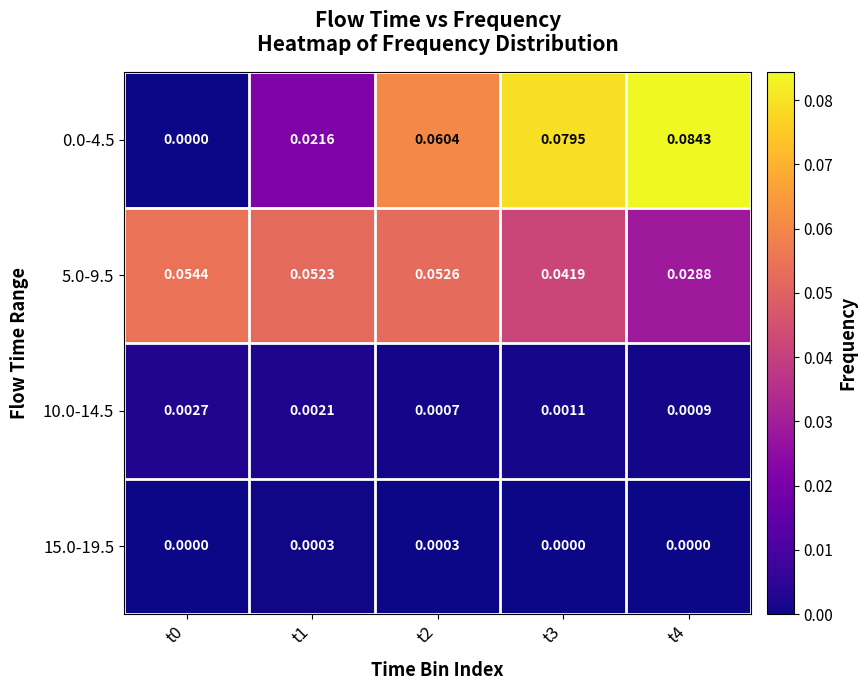

At which category is the sum across all series the highest?

t3